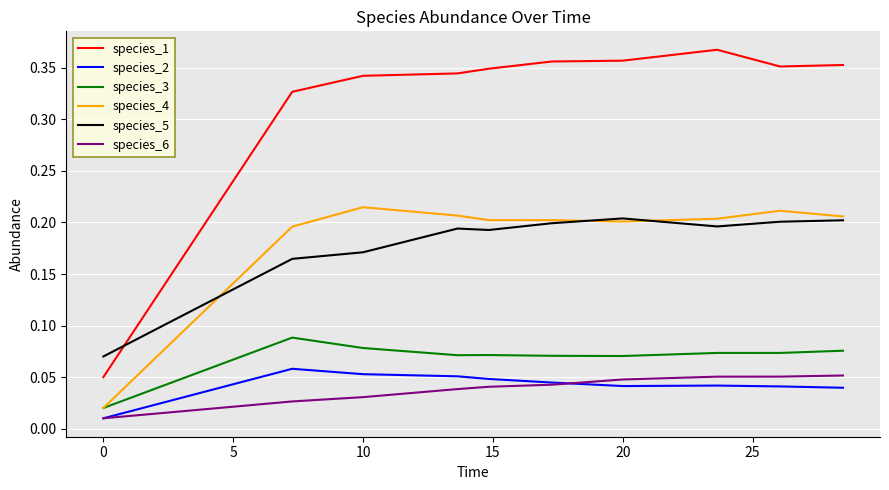

Which series has the widest spread of values?

species_1